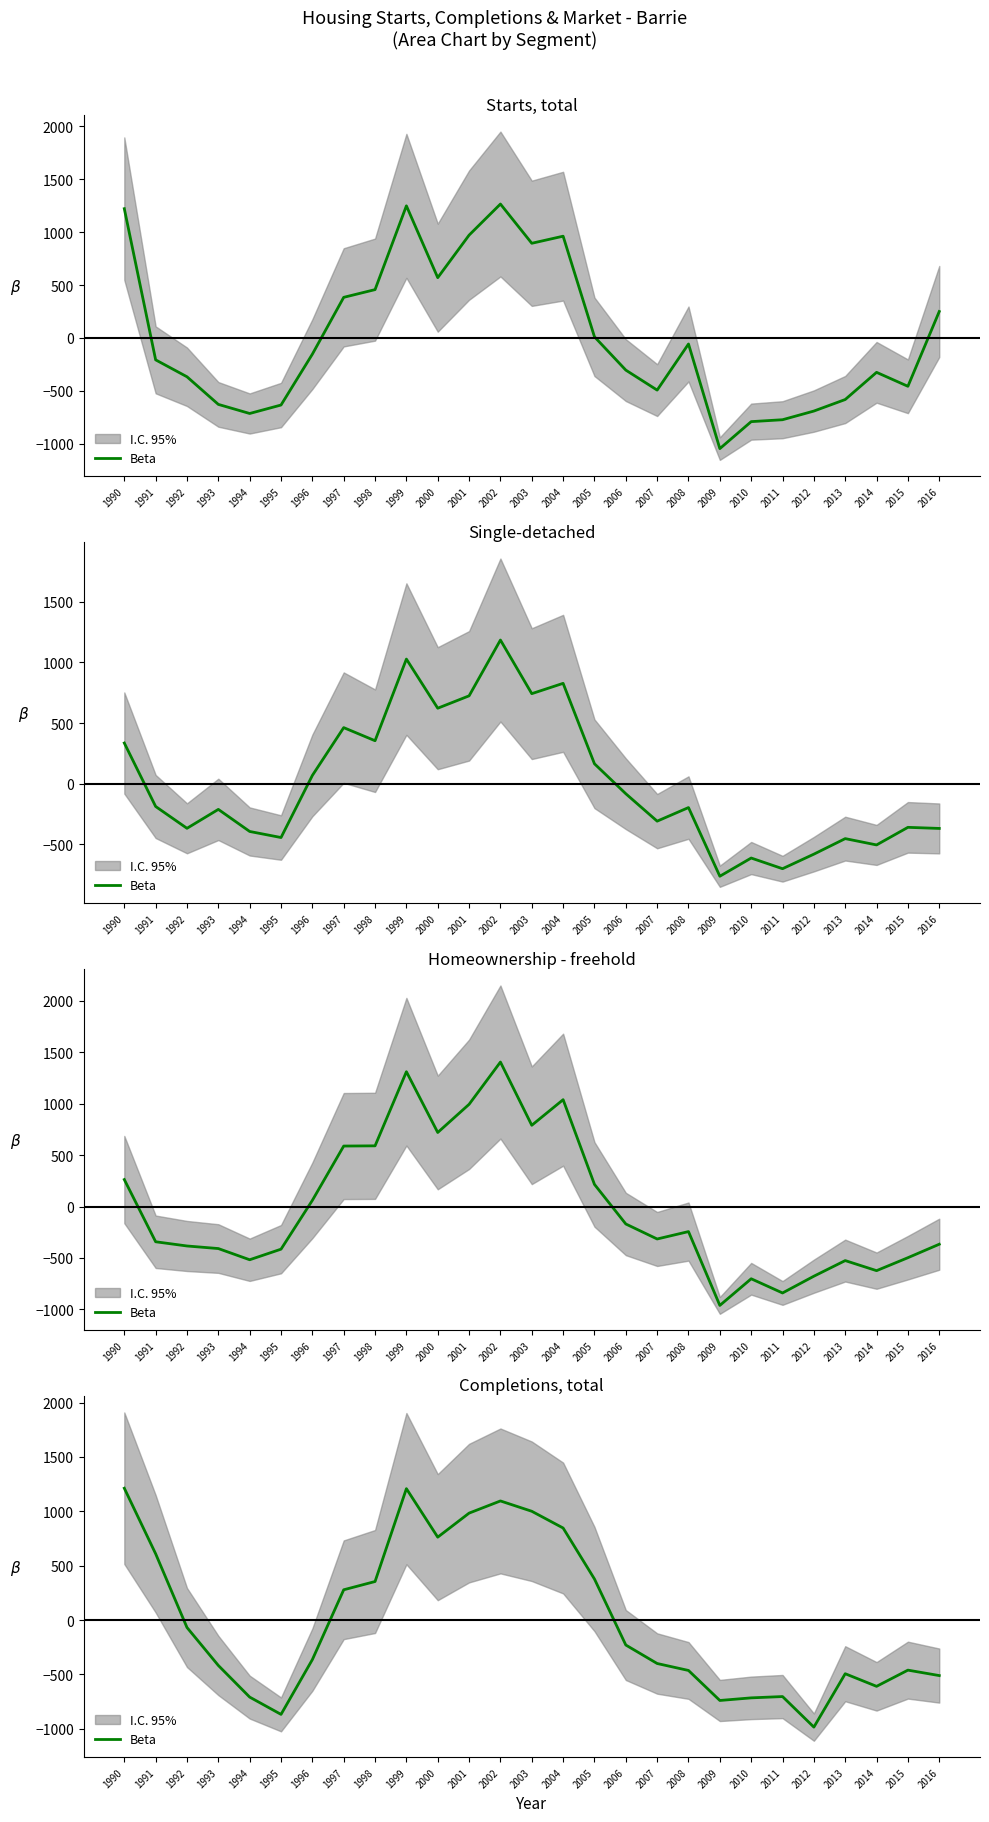

How many interior local valleys (lower than both neighbors) does the data have?

5